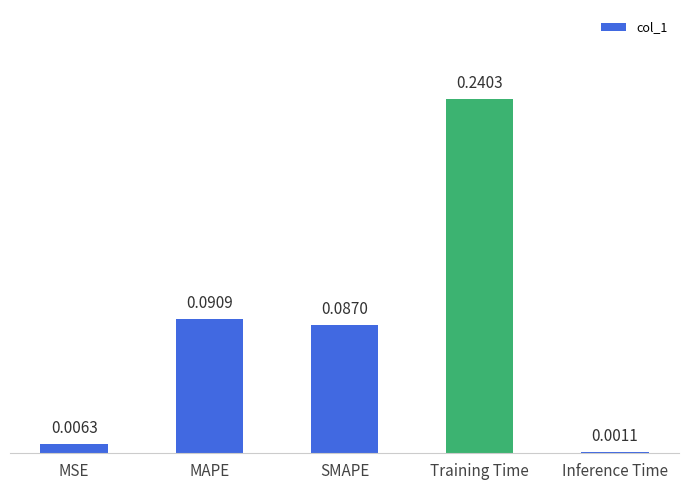

Which label corresponds to the largest value in the chart?

Training Time